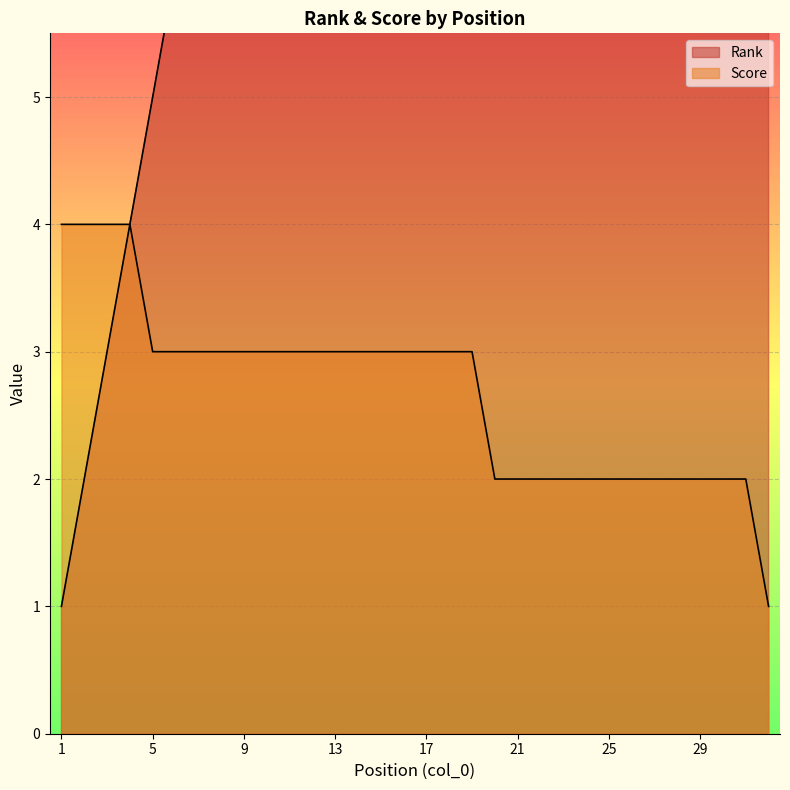

Where does the Score series first go above 3?

1